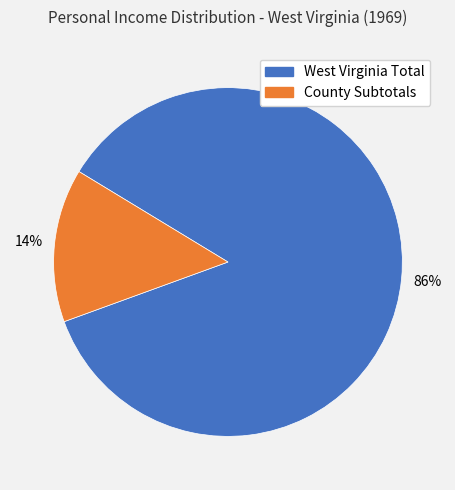

Is there any slice that represents more than half of the pie?

Yes